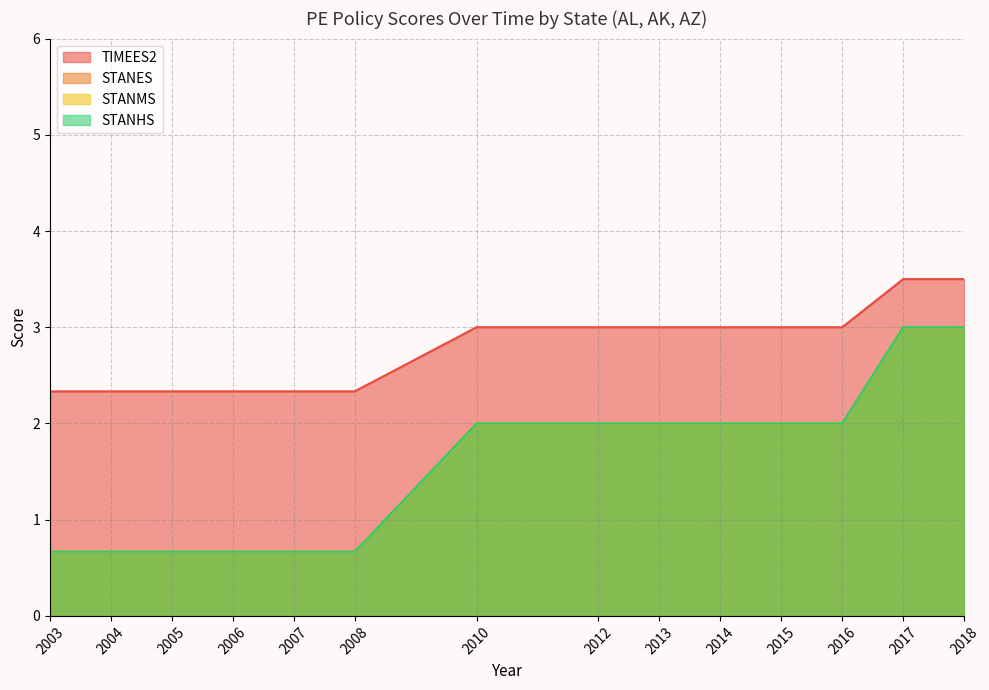

True or false: STANHS and STANES intersect in this chart.

False